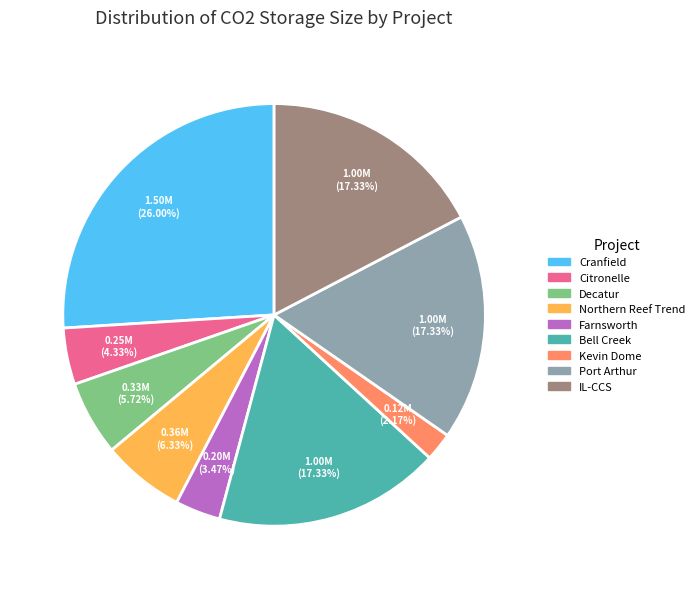

To the nearest percent, what is the difference between the Port Arthur and Citronelle slice percentages?

13%